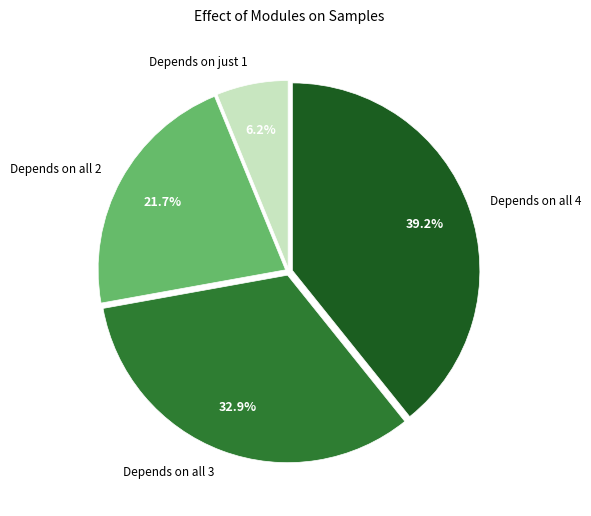

To the nearest percent, what is the difference between the largest and smallest slice percentages?

33%